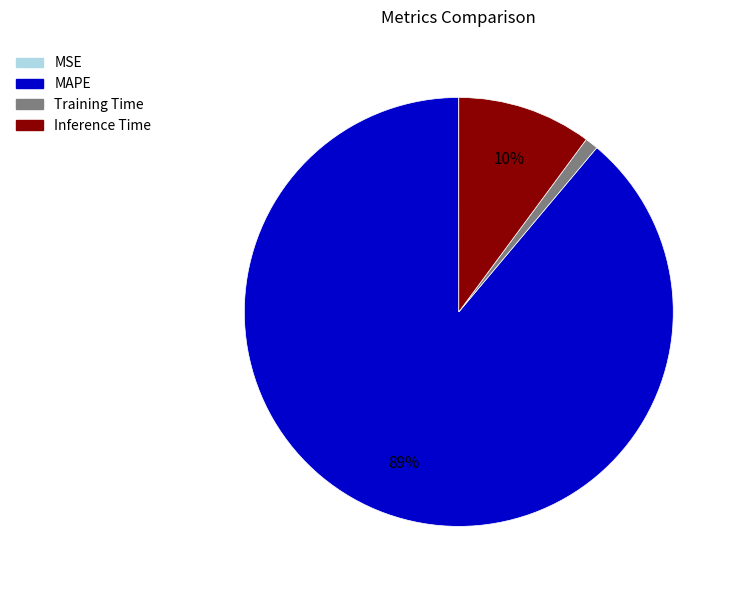

Between MAPE and Inference Time, which is larger?

MAPE